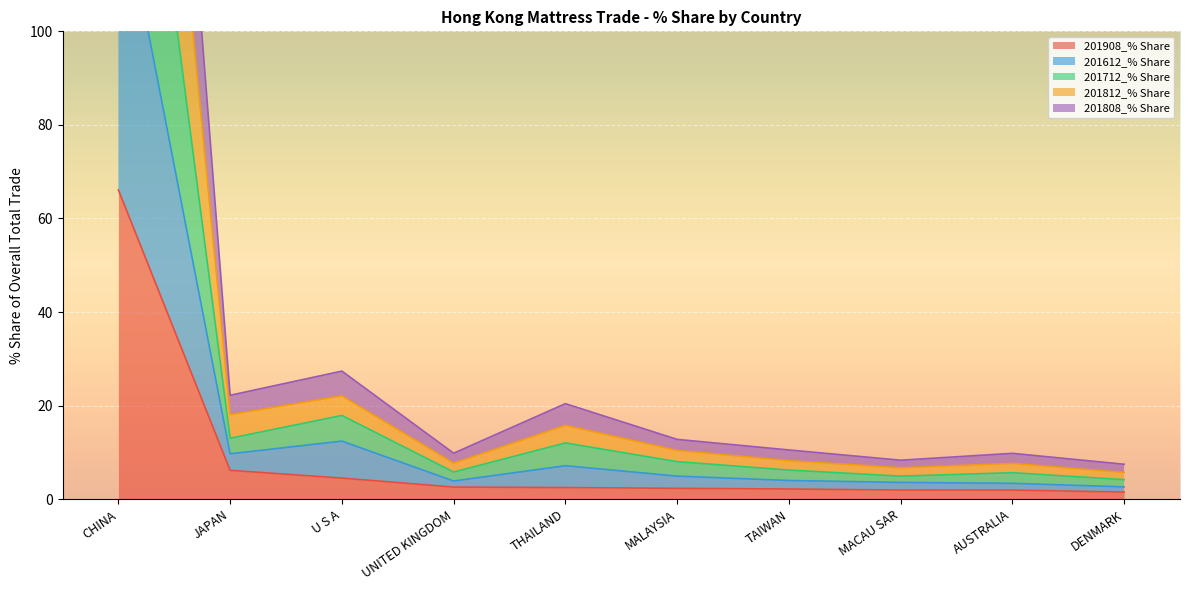

What is the difference between the highest and lowest values at TAIWAN?

8.3